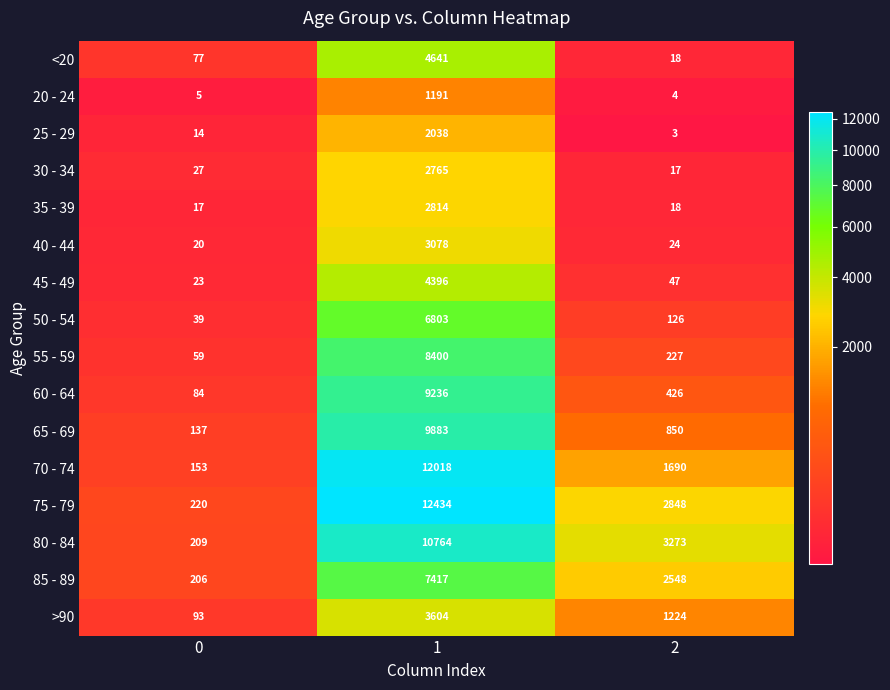

At which category does the chart reach its peak across all series?

1